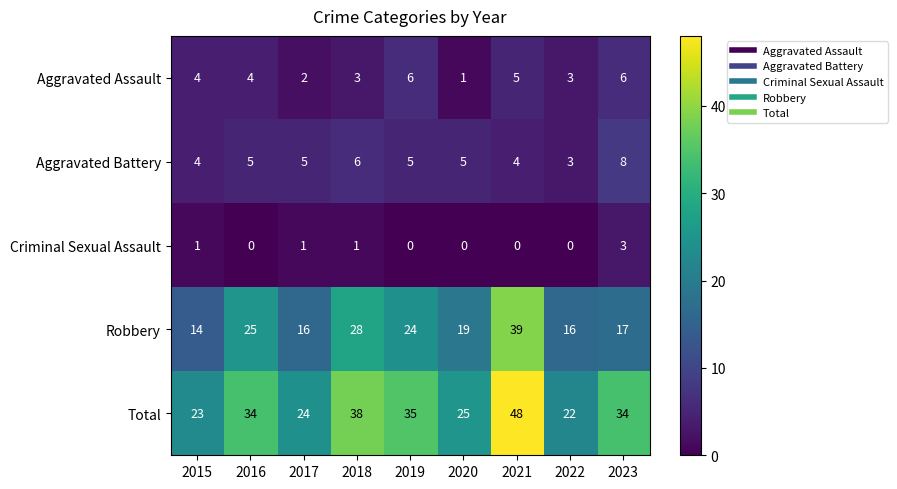

Where does the Robbery series first go above 19?

2016